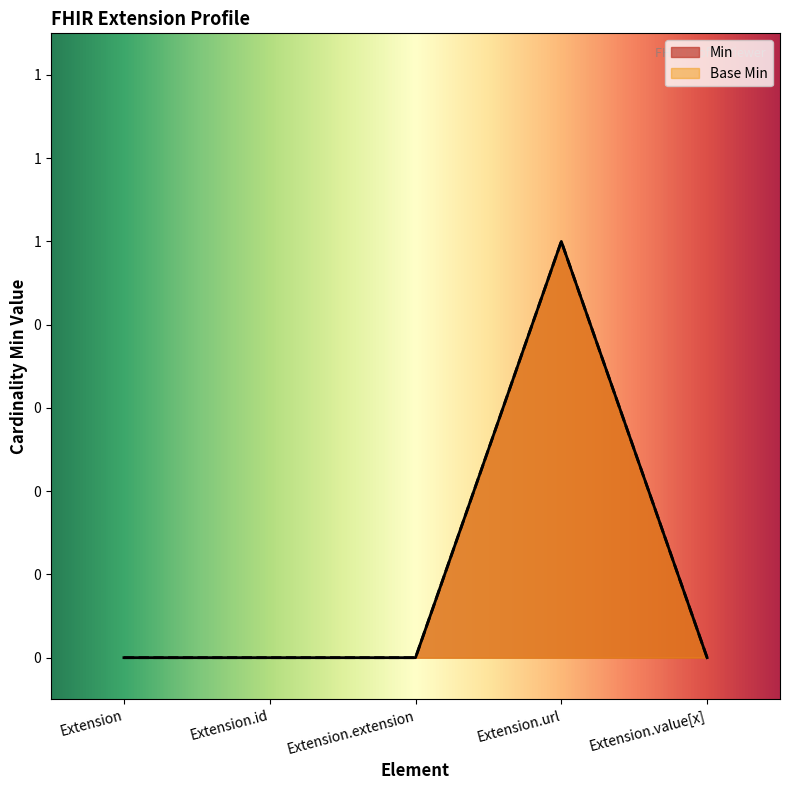

At which label is Base Min closest to 0?

Extension